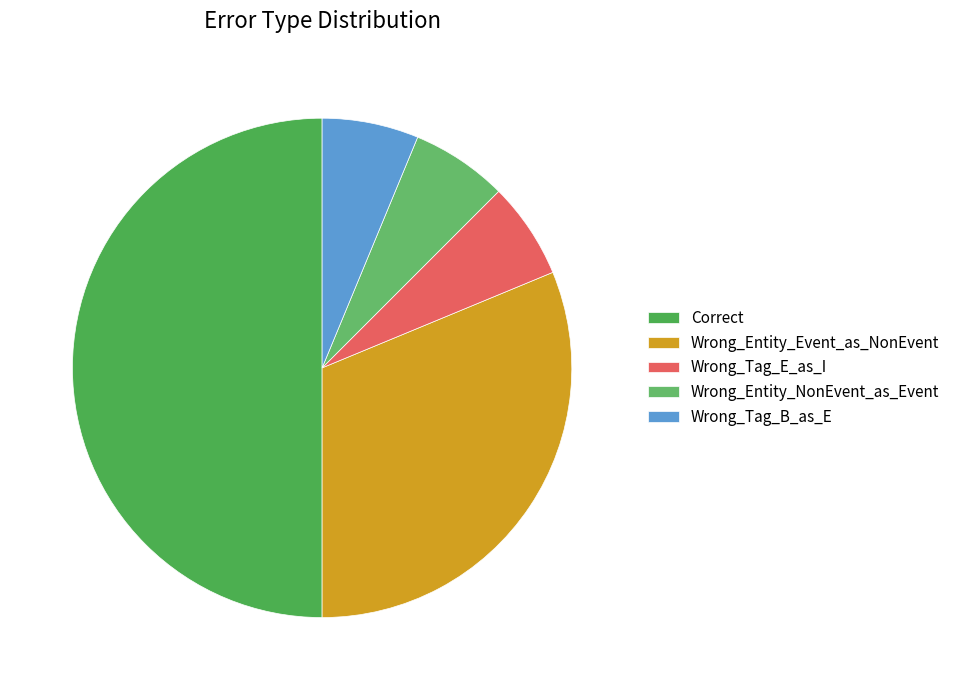

What is the largest slice in the pie chart?

Correct